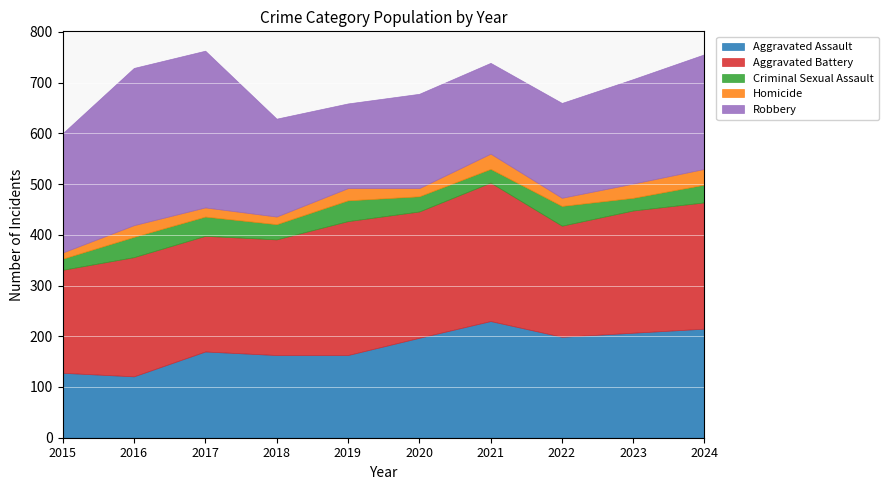

What is the difference between the maximum and minimum values in the Robbery series?

143